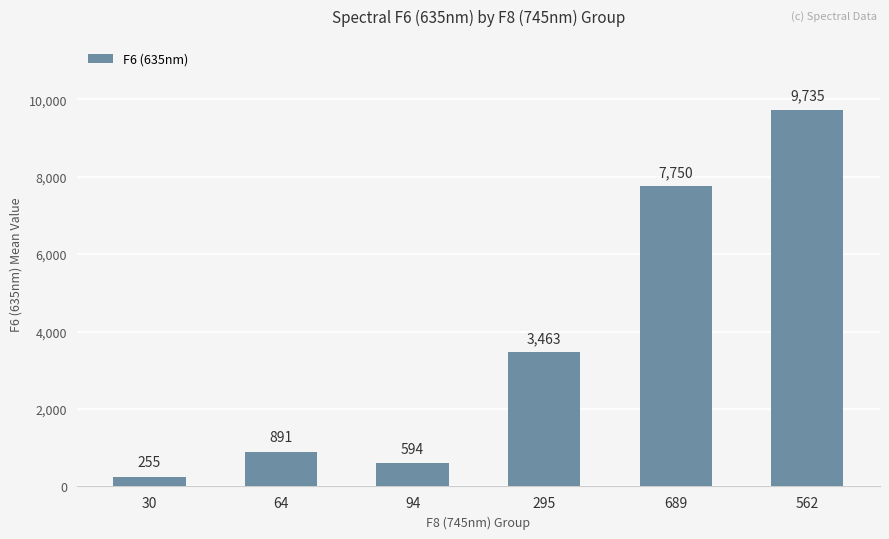

Read the value at 562, to the nearest 10.

9740